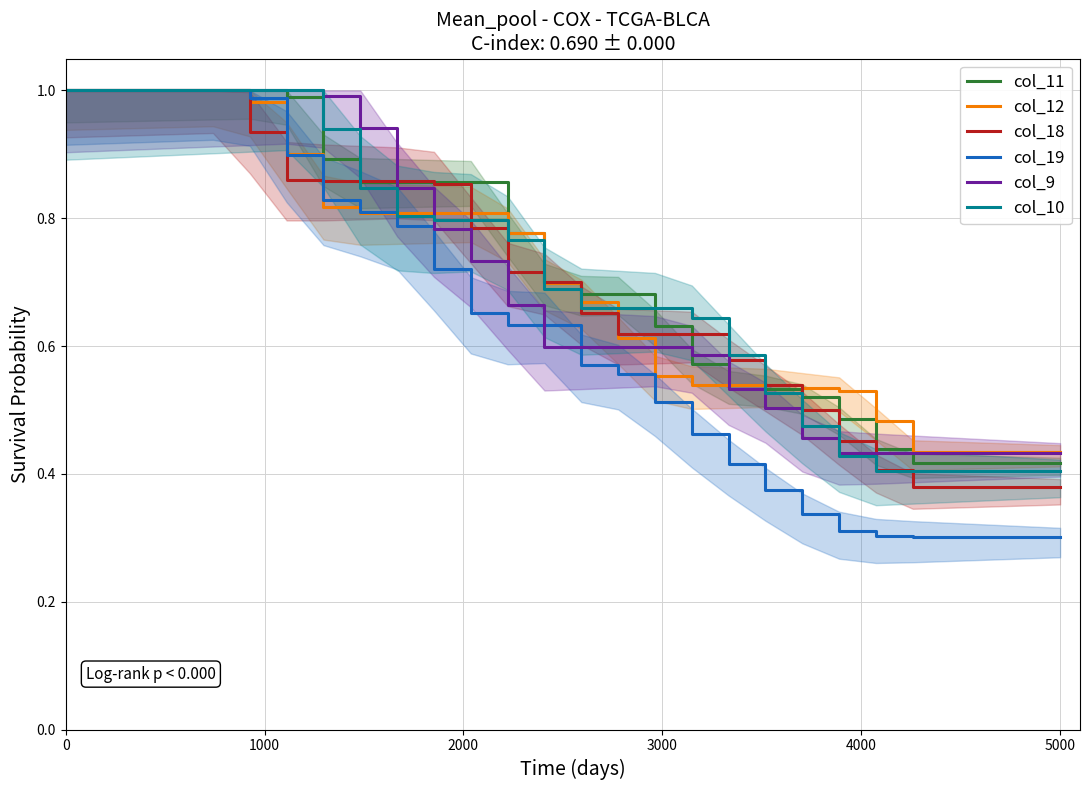

What is the difference between the maximum and minimum values in the col_11 series?

0.6